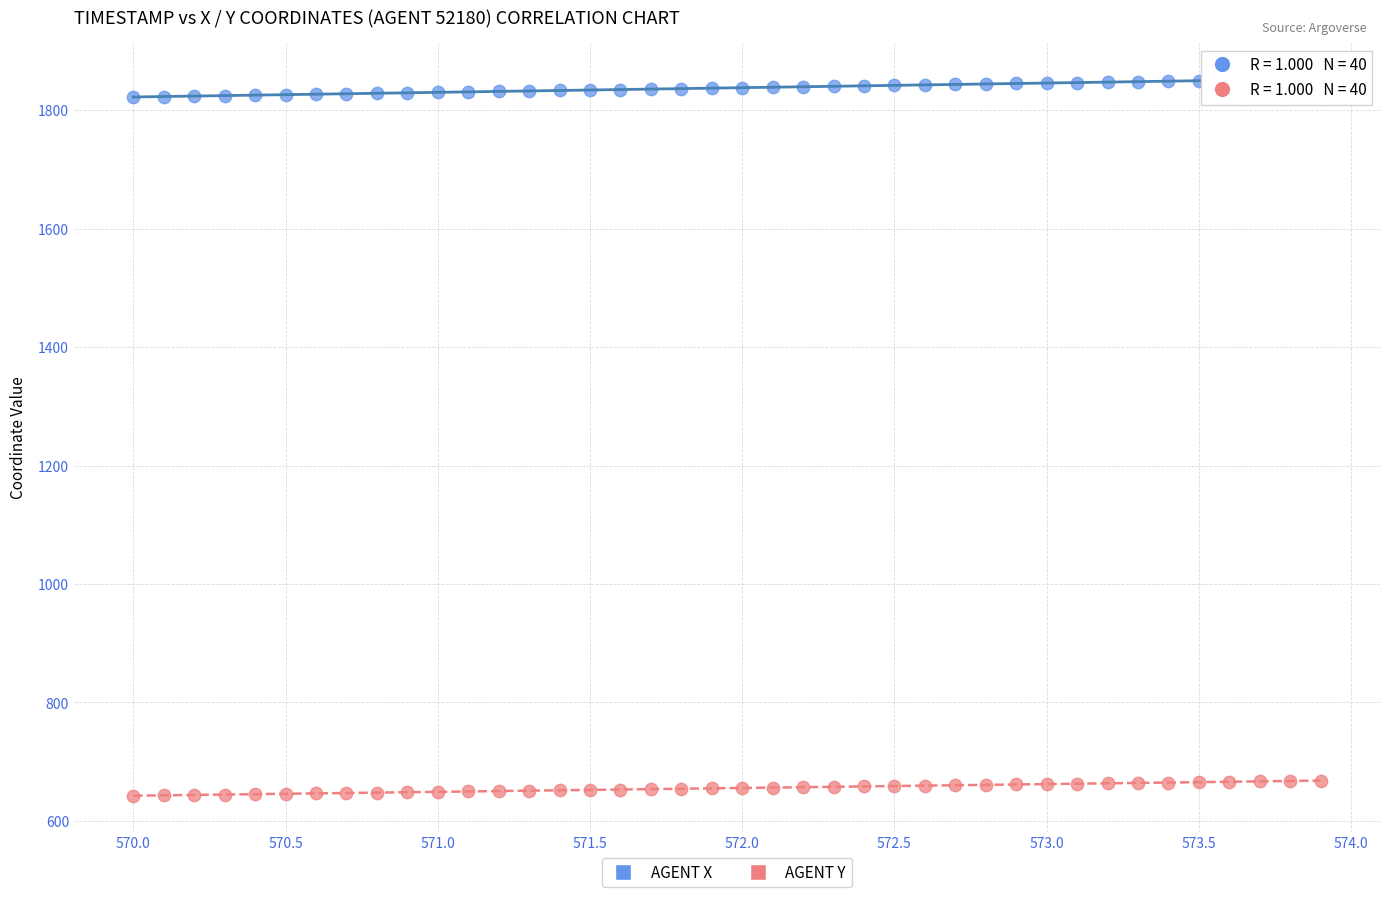

Which series reaches the minimum Y coordinate?

AGENT Y